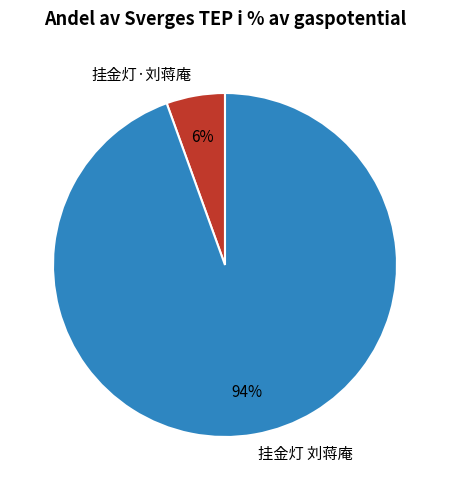

What percentage is the 挂金灯 刘蒋庵 slice, to the nearest percent?

94%